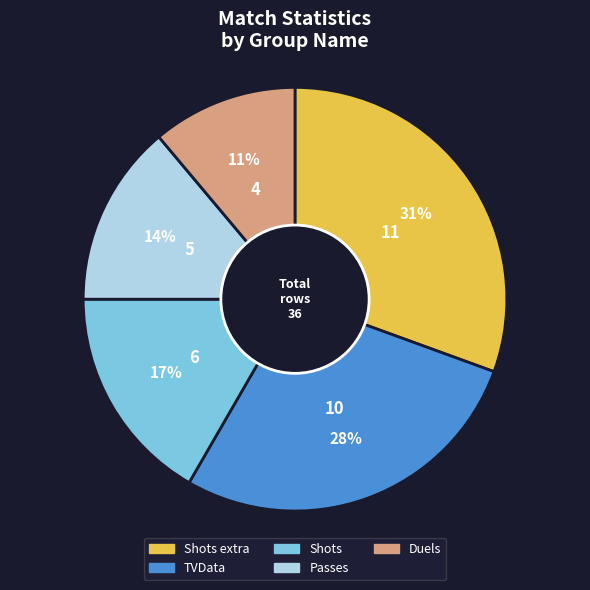

Count the number of slices in the pie.

5